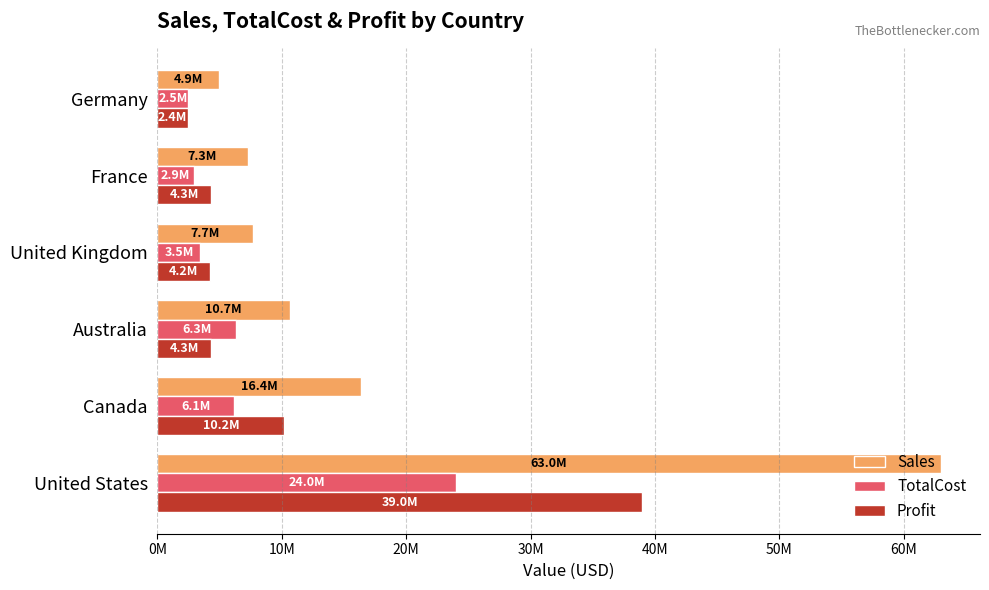

What are all the series names shown in the legend?

Sales, TotalCost, Profit